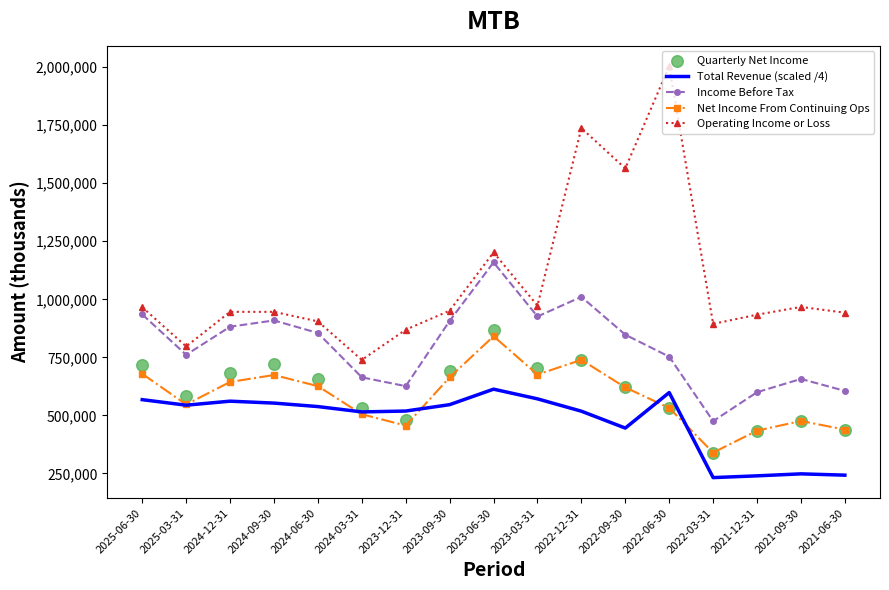

What is the total value across all series at 2024-06-30?

3579000